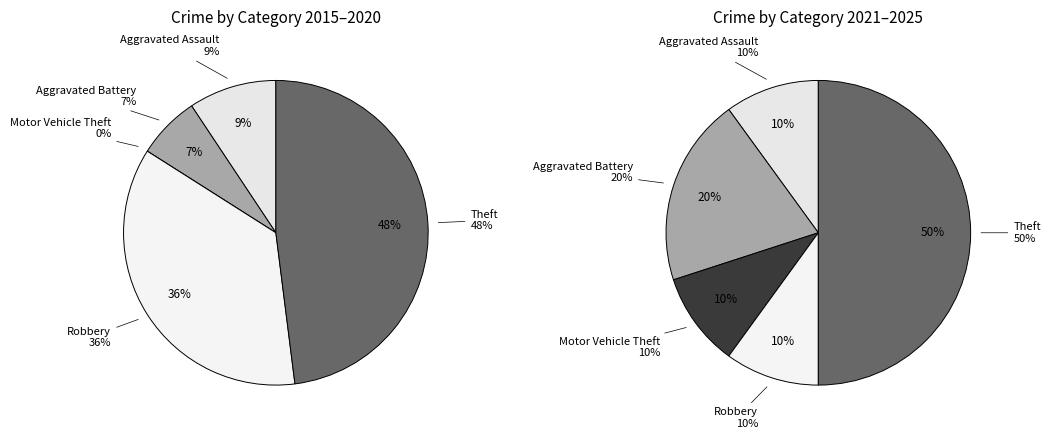

Does any single category account for the majority?

No